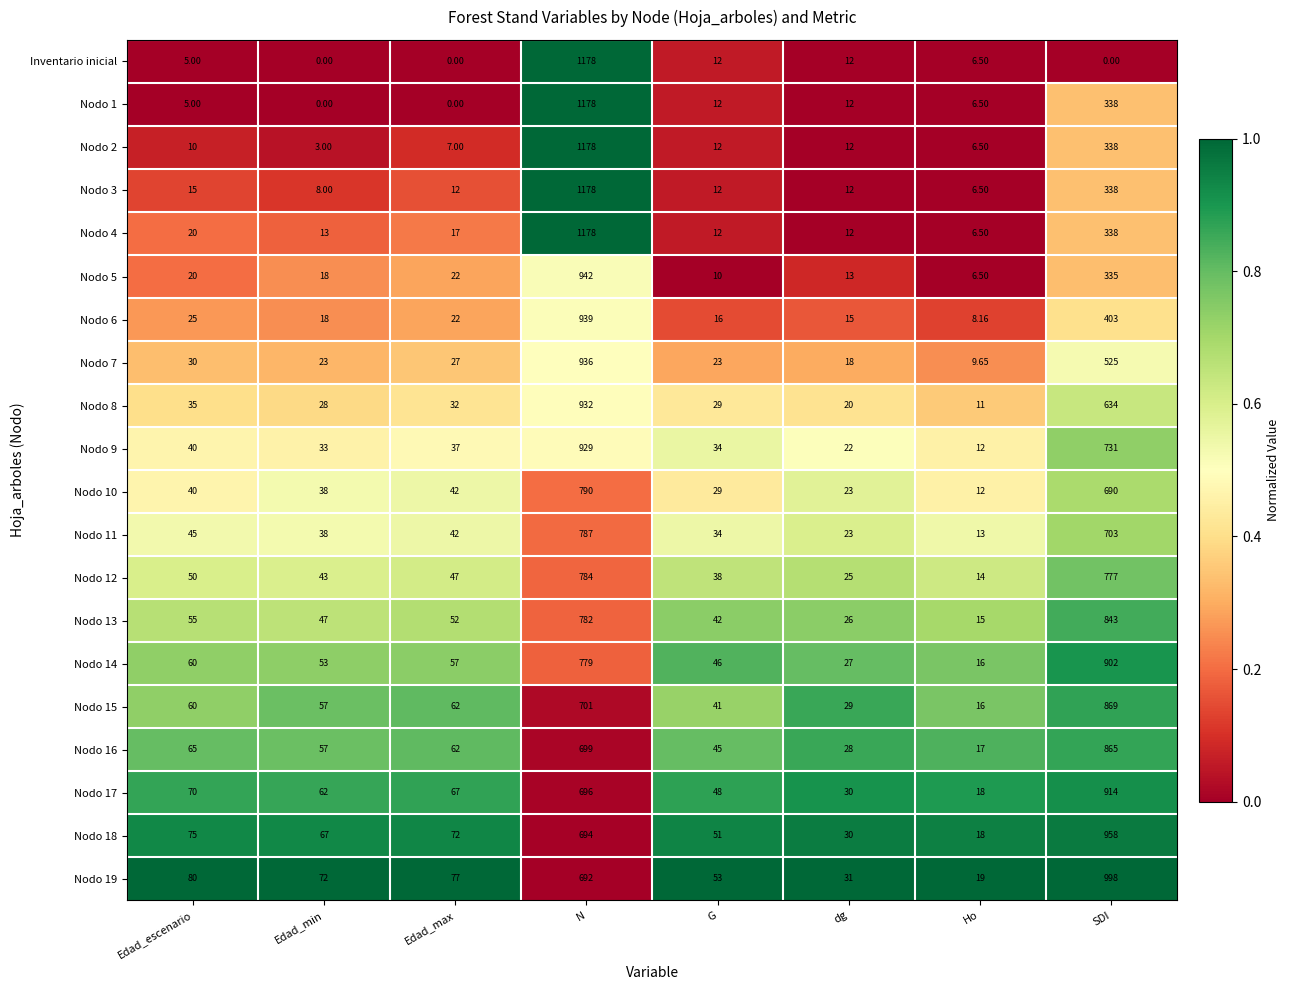

Which category has the lowest value in the Nodo 4 series?

Ho